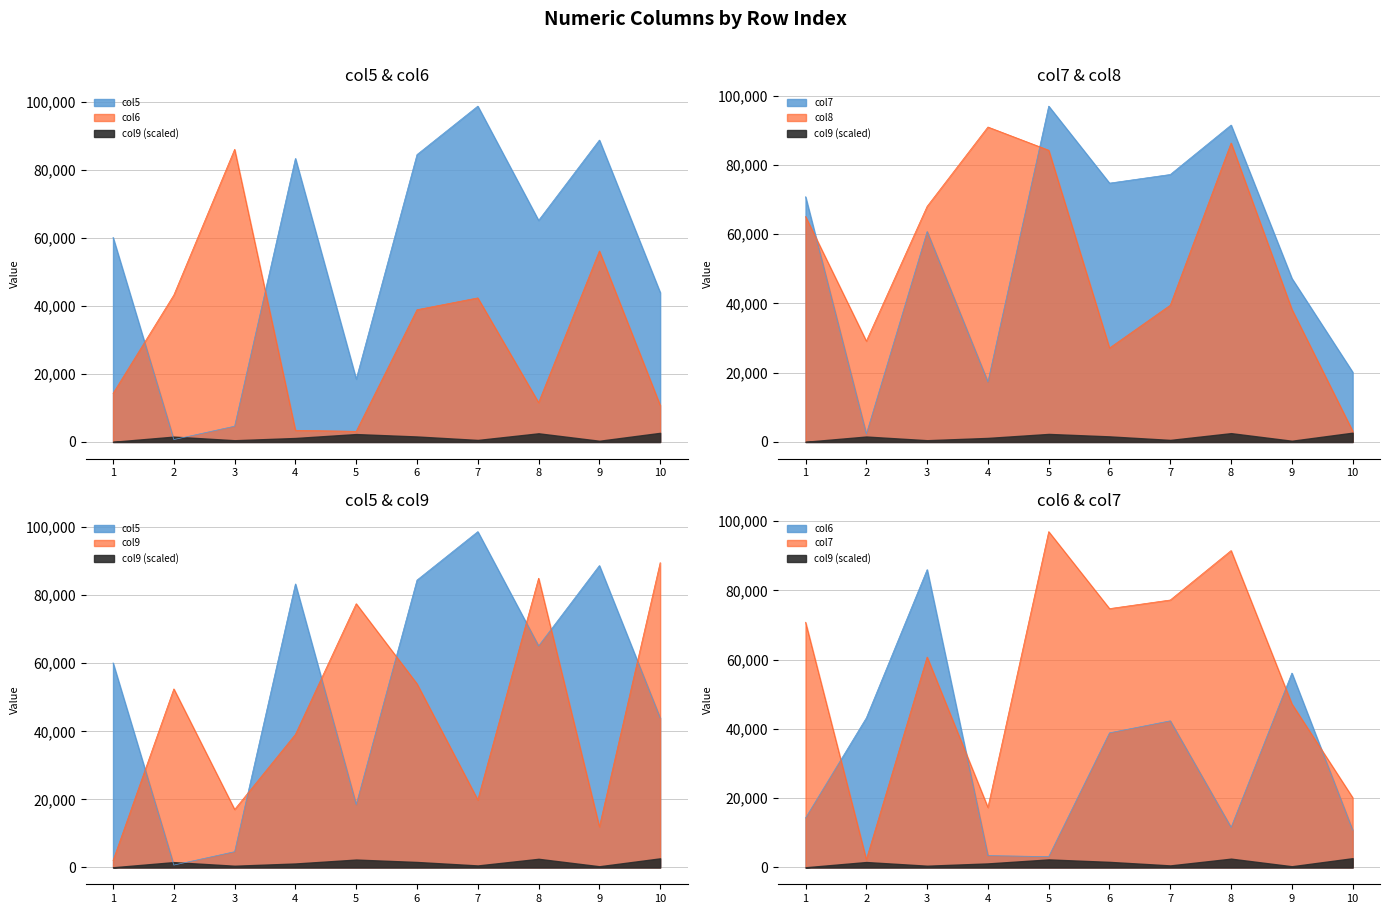

At which category does the chart reach its peak across all series?

7